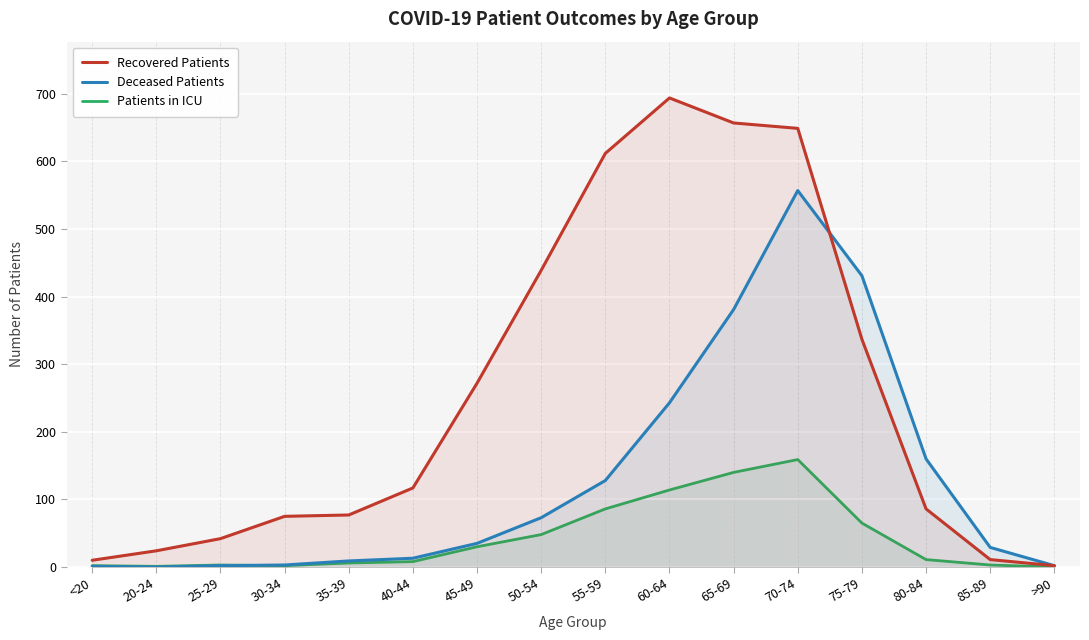

Reading right to left, what are all the values shown in this chart?

Recovered Patients: >90=2	85-89=11	80-84=86	75-79=337	70-74=649	65-69=657	60-64=694	55-59=612	50-54=439	45-49=272	40-44=117	35-39=77	30-34=75	25-29=42	20-24=24	<20=10
Deceased Patients: >90=2	85-89=29	80-84=160	75-79=431	70-74=557	65-69=381	60-64=243	55-59=128	50-54=73	45-49=35	40-44=13	35-39=9	30-34=3	25-29=2	20-24=0	<20=1
Patients in ICU: >90=0	85-89=3	80-84=11	75-79=65	70-74=159	65-69=140	60-64=114	55-59=86	50-54=48	45-49=30	40-44=8	35-39=6	30-34=2	25-29=3	20-24=1	<20=2